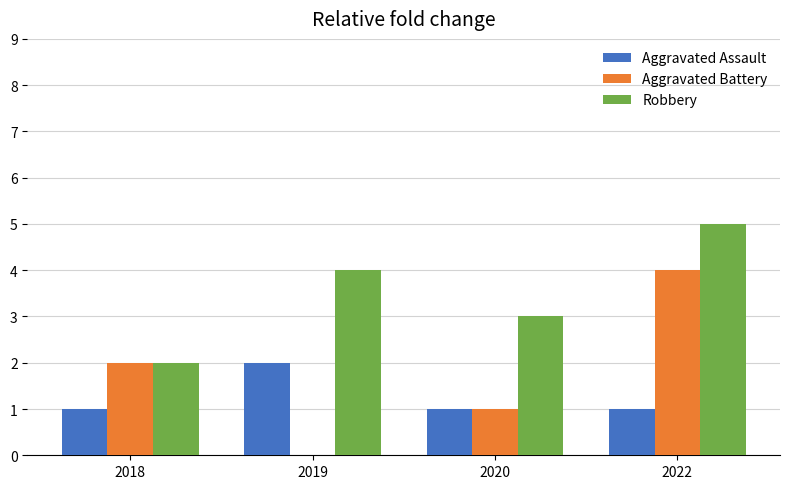

What is the greatest value displayed?

5